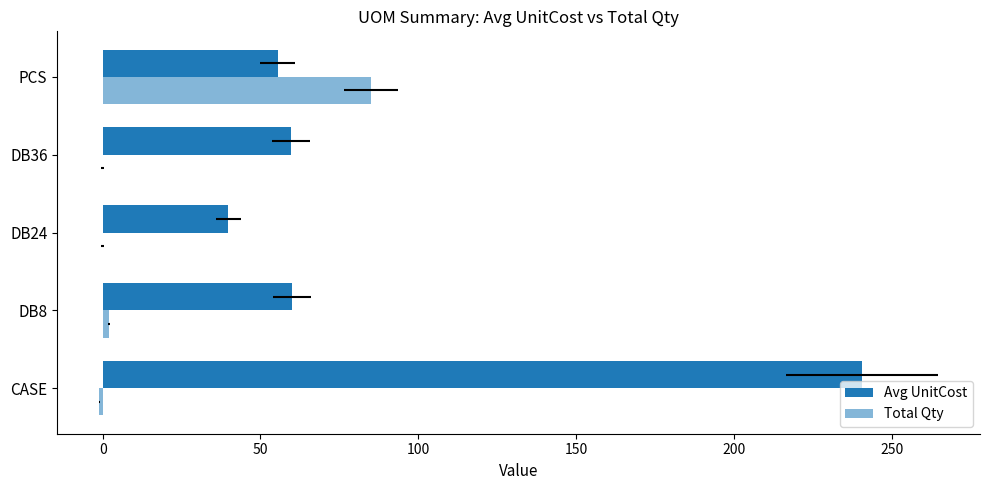

Rank the series by their average value, from lowest to highest.

Total Qty, Avg UnitCost